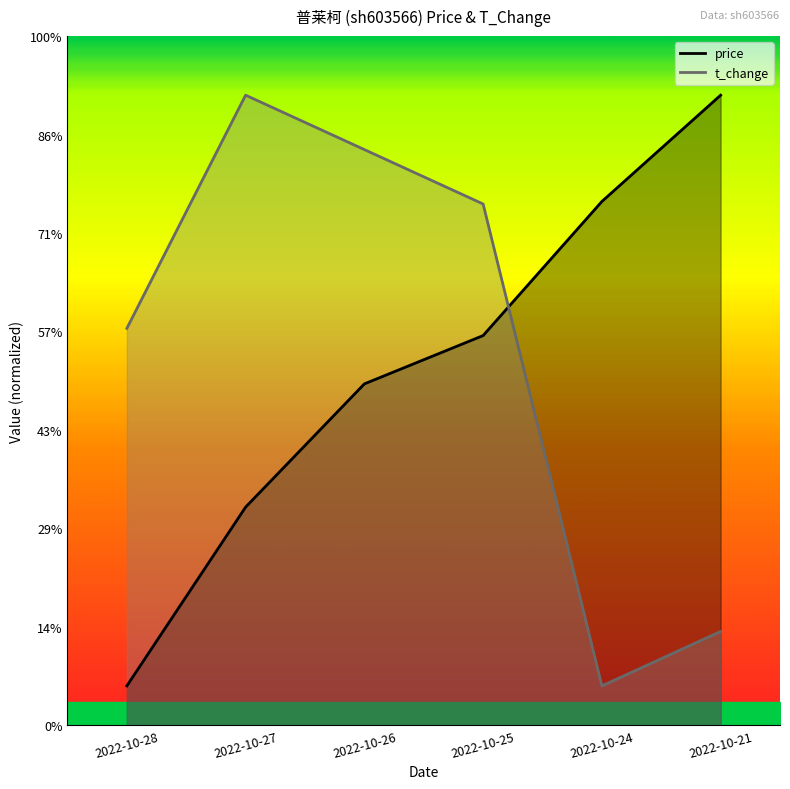

Count the number of categories in the chart.

6